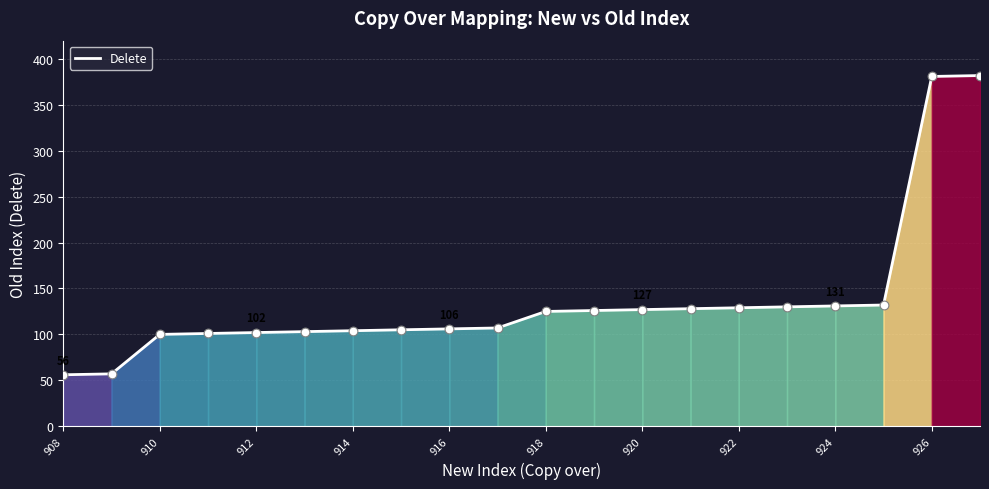

What is the difference between the maximum and minimum values?

326